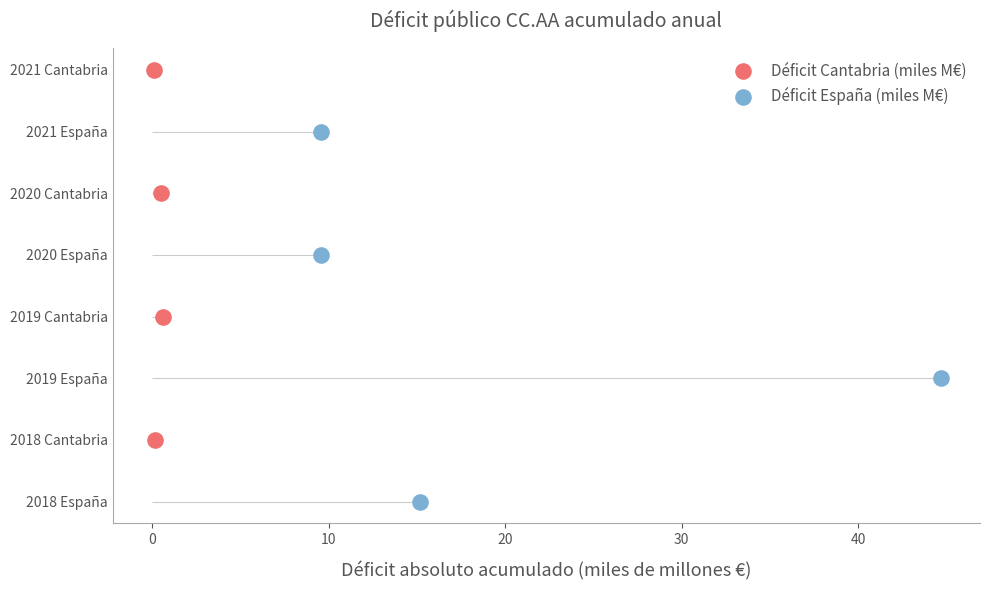

Which series reaches the minimum Y coordinate?

Déficit España (miles M€)